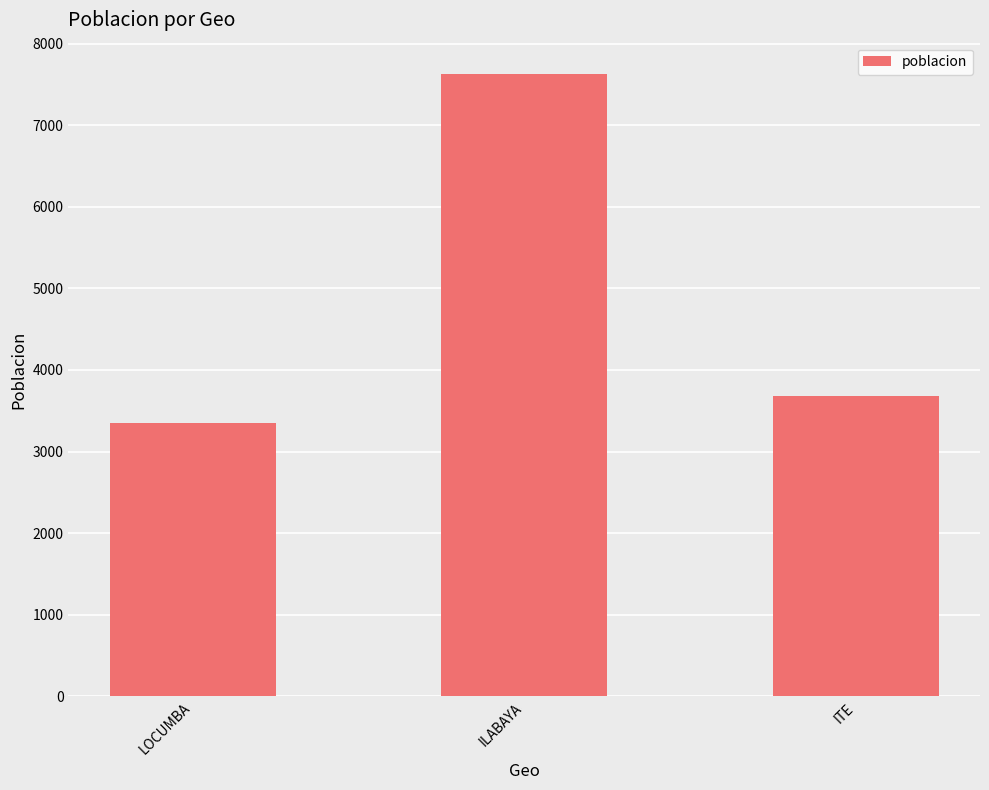

Are the bars grouped side by side (vs. stacked)?

No